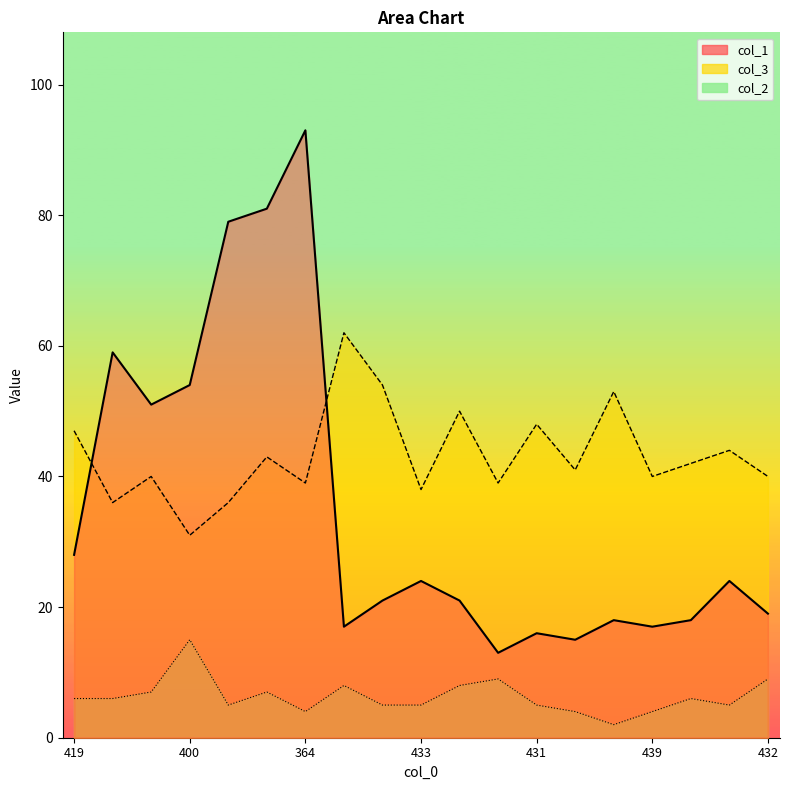

Which label corresponds to the largest value in the chart?

364